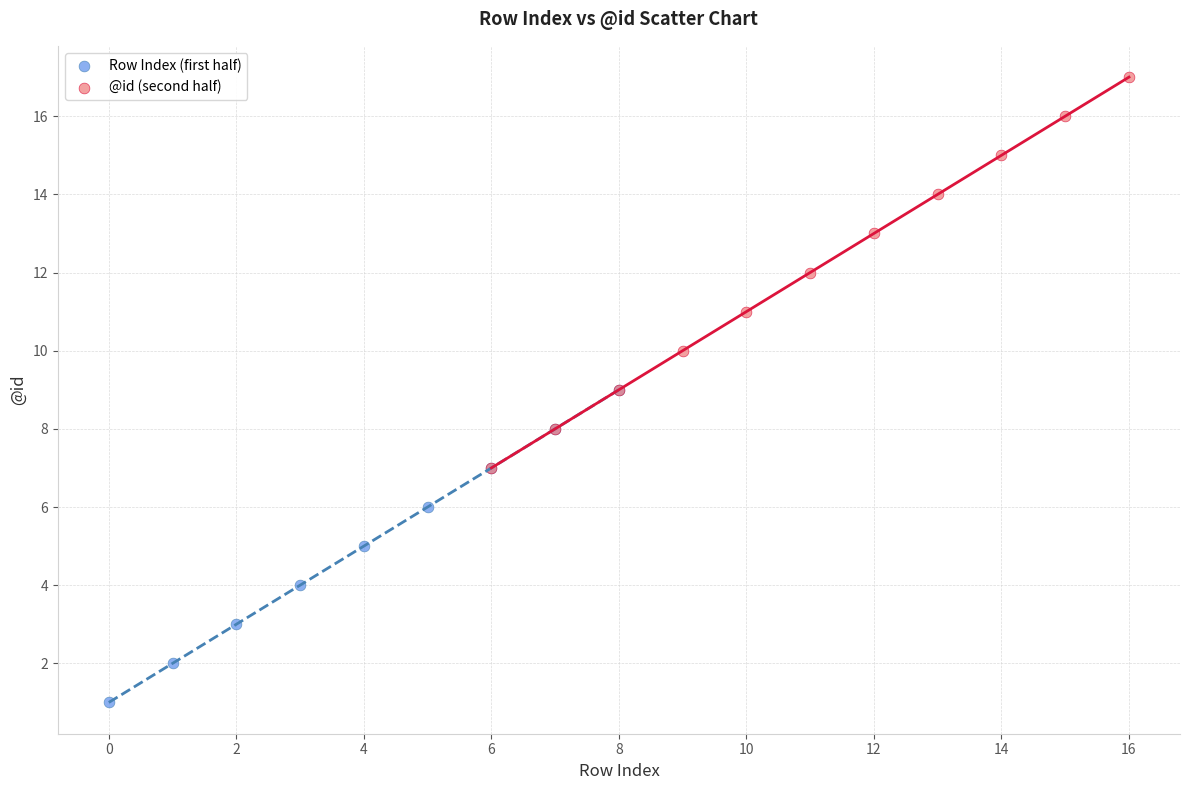

Which series contains the highest Y value?

@id (second half)